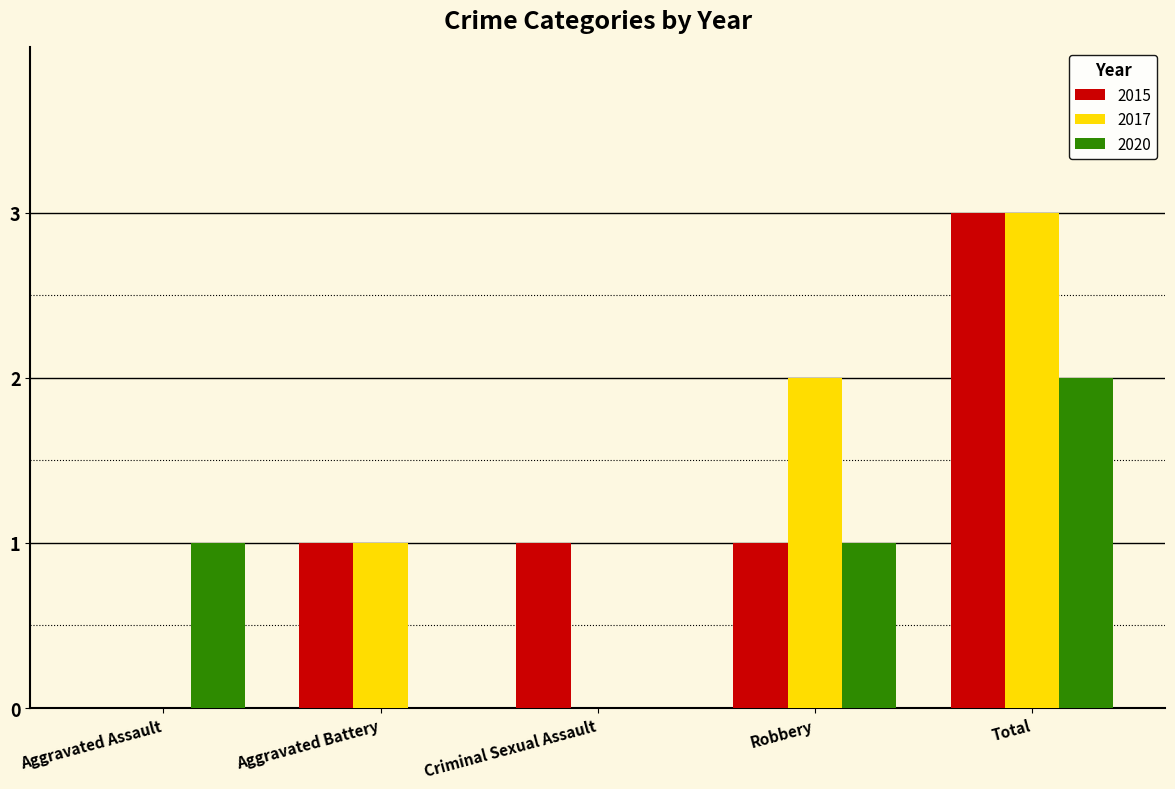

Is the value of 2017 at Criminal Sexual Assault greater than the value of 2015 at Aggravated Battery?

No